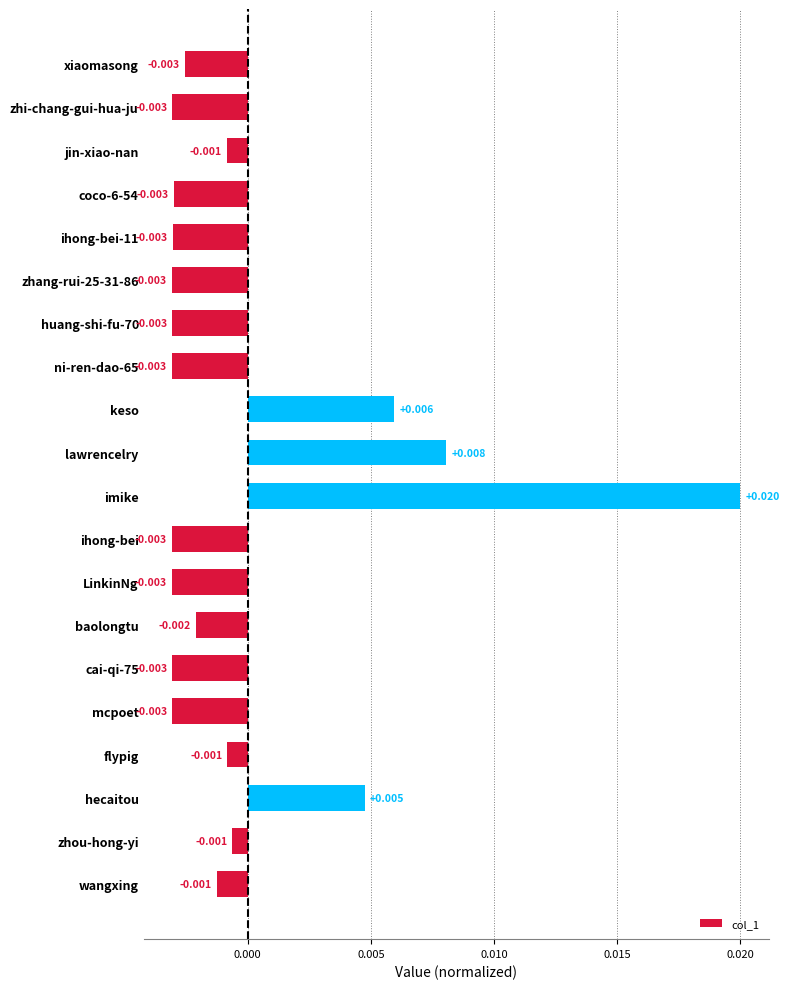

What is the label of the 17th bar from the top?

flypig